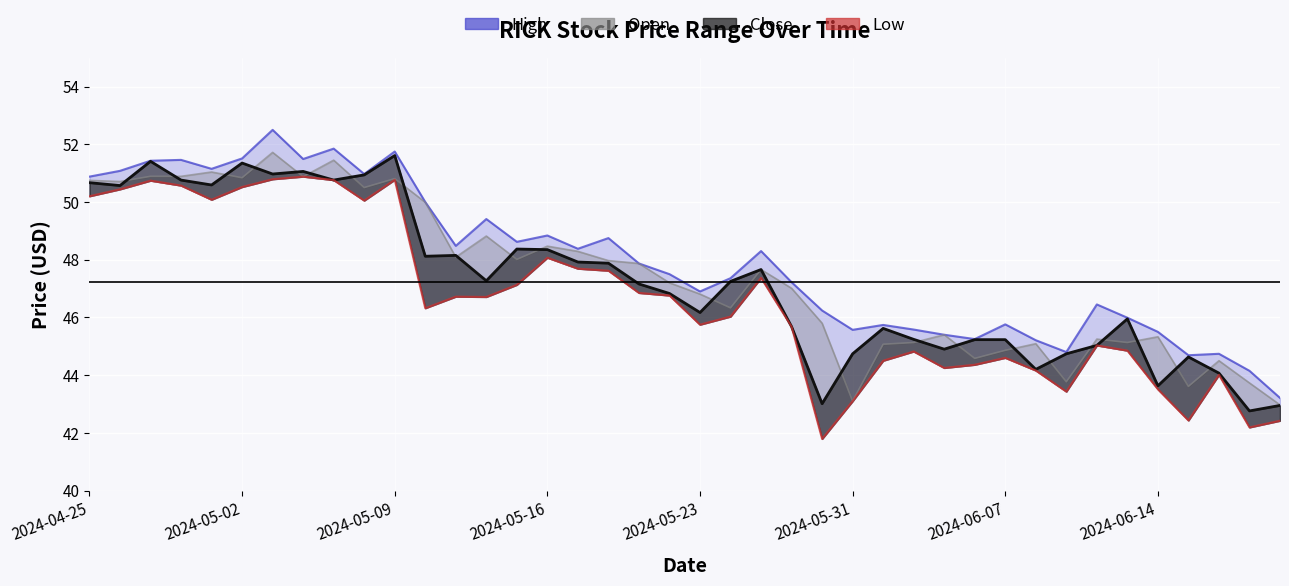

How many data points in Low are less than 46?

18